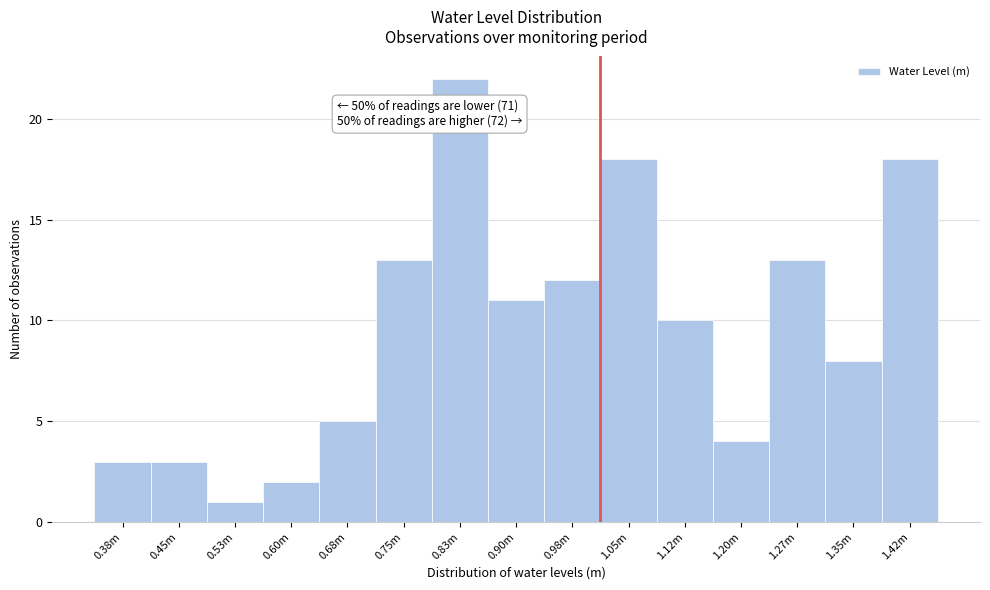

Reading left to right, extract all data points from this chart.

0.38m=3	0.45m=3	0.53m=1	0.60m=2	0.68m=5	0.75m=13	0.83m=22	0.90m=11	0.98m=12	1.05m=18	1.12m=10	1.20m=4	1.27m=13	1.35m=8	1.42m=18